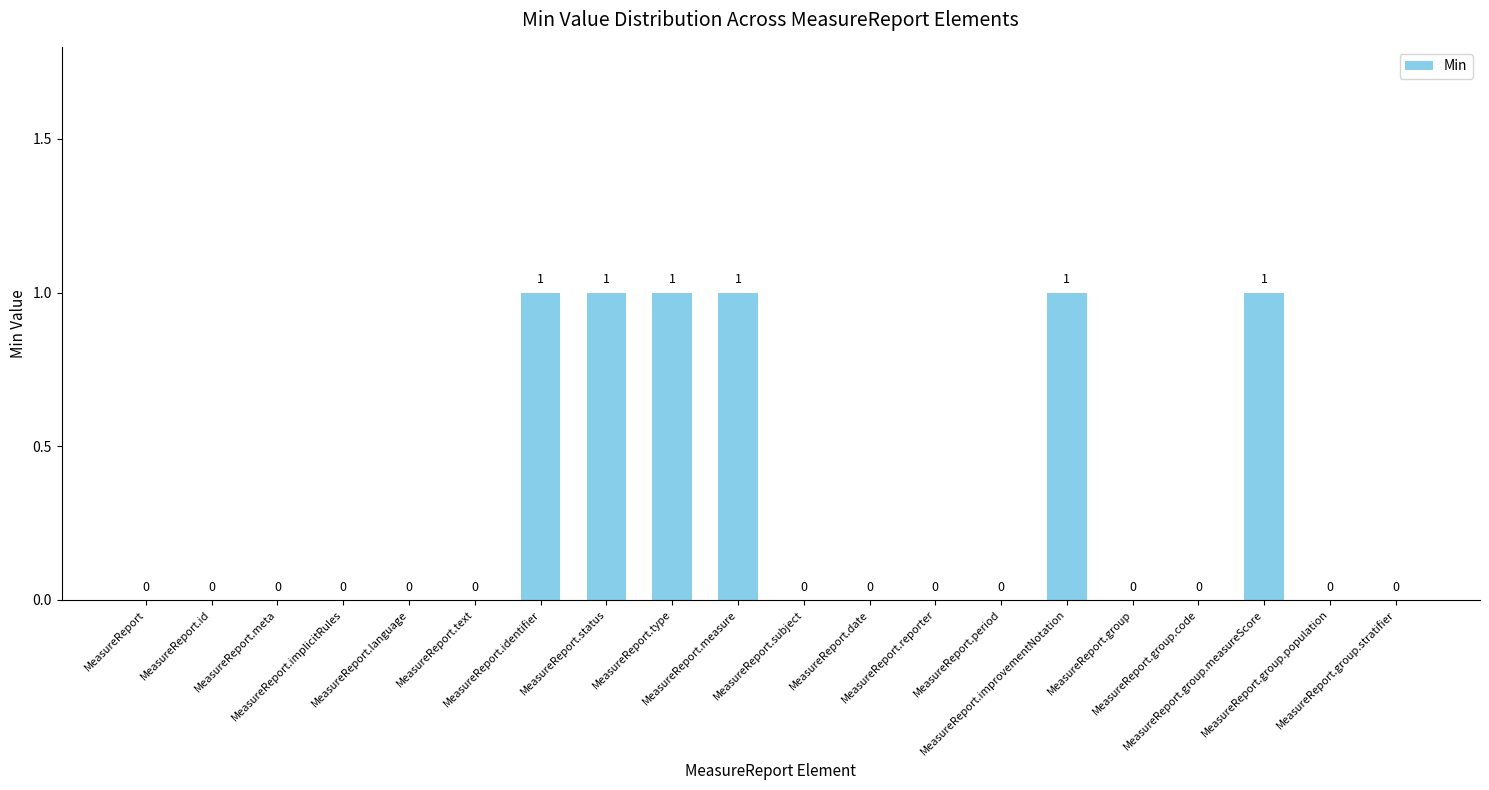

What is the sum of all values?

6